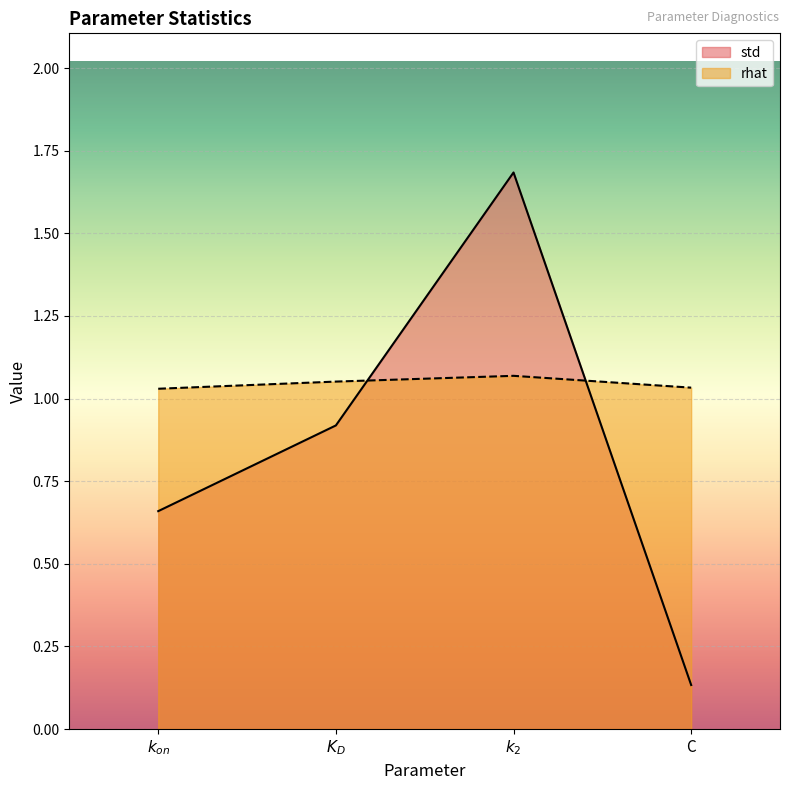

What are all the series names shown in the legend?

std, rhat